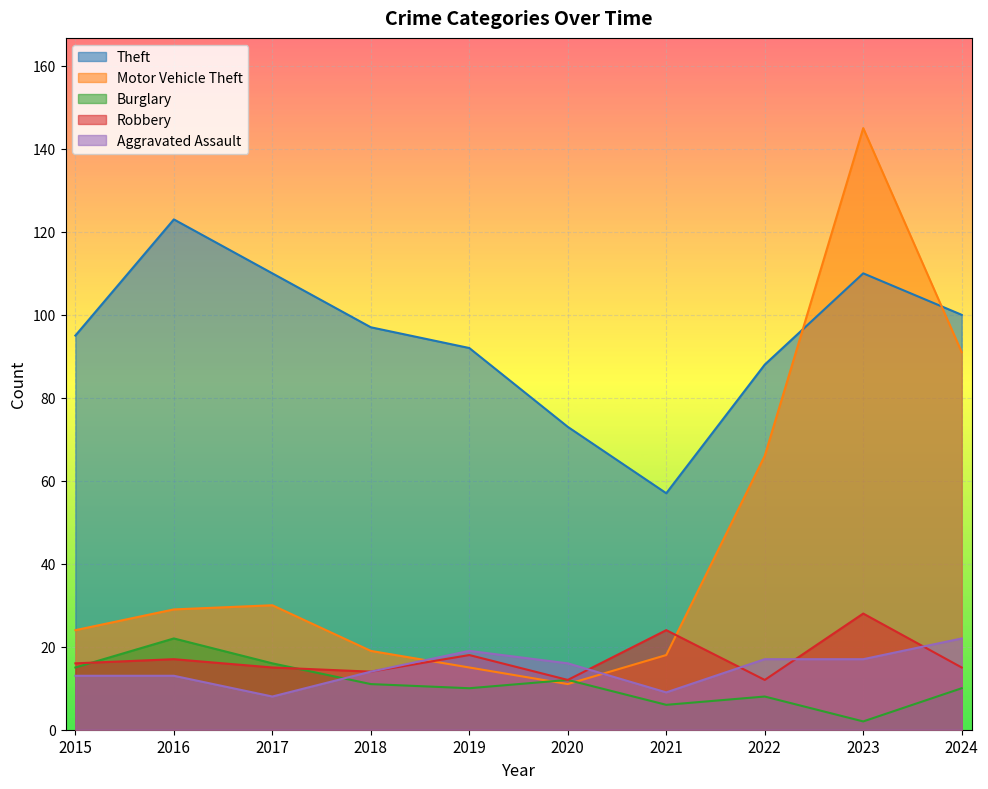

The value of Theft at 2015 is 95. True or false?

True